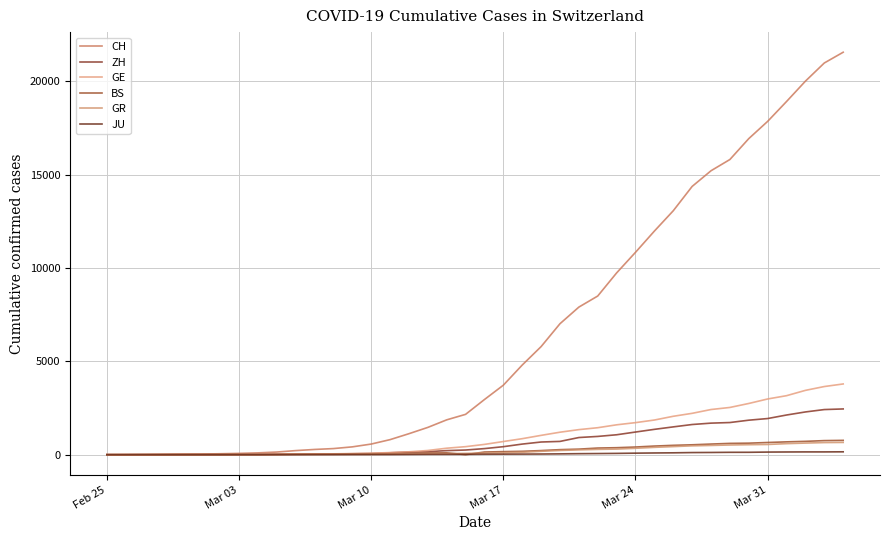

Does the chart display data point markers on the line(s)?

No